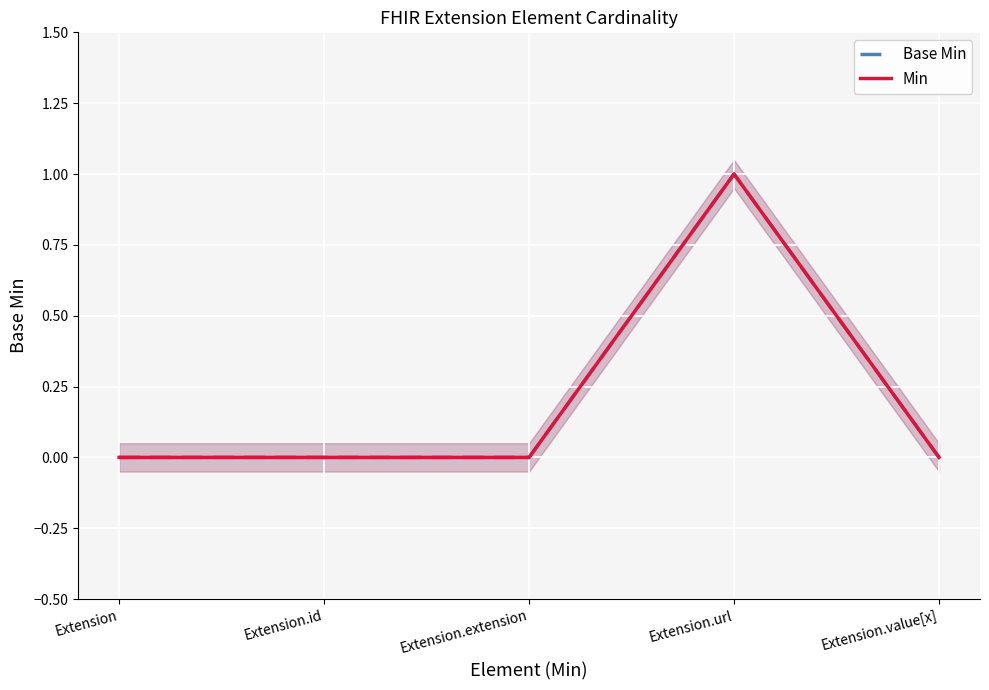

Reading left to right, what are all the values shown in this chart?

Base Min: Extension=0	Extension.id=0	Extension.extension=0	Extension.url=1	Extension.value[x]=0
Min: Extension=0	Extension.id=0	Extension.extension=0	Extension.url=1	Extension.value[x]=0